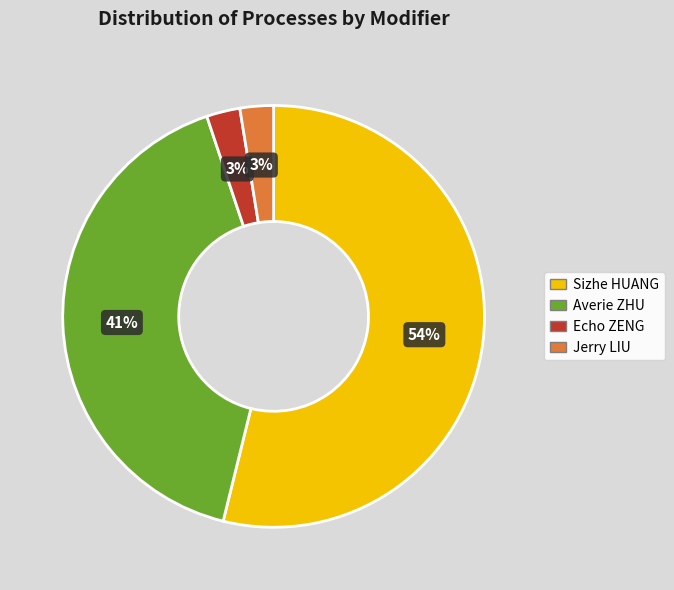

Combined, do Echo ZENG and Averie ZHU account for over 50%?

No